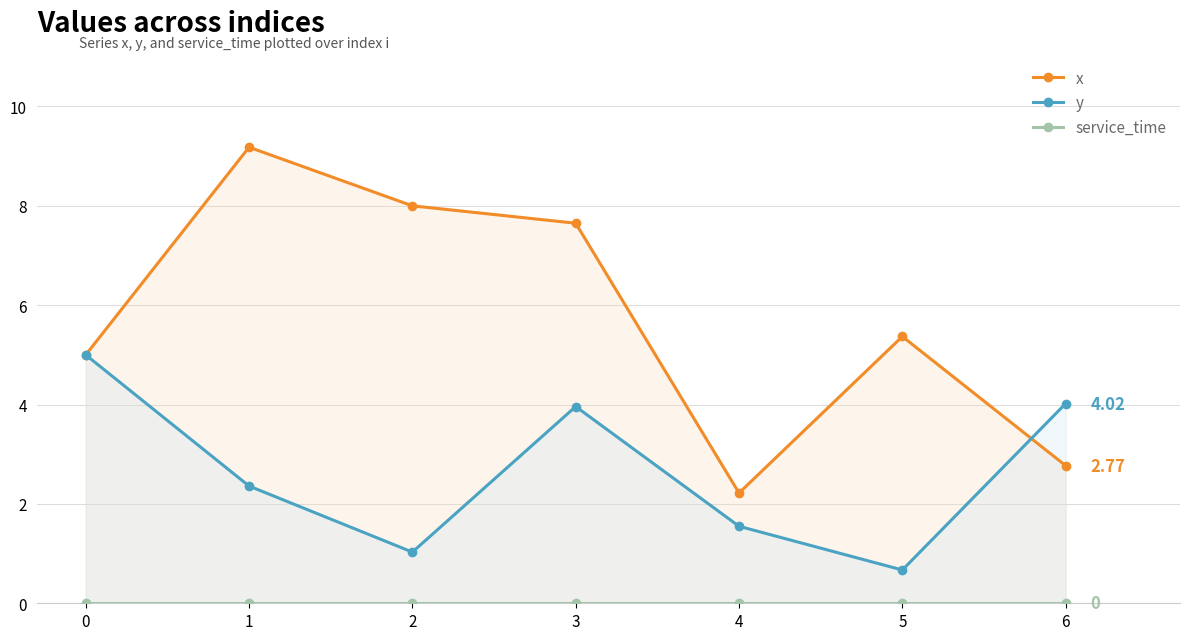

Reading right to left, extract all data points from this chart.

x: 2.8	5.4	2.2	7.7	8.0	9.2	5.0
y: 4.0	0.7	1.6	4.0	1.0	2.4	5.0
service_time: 0.0	0.0	0.0	0.0	0.0	0.0	0.0